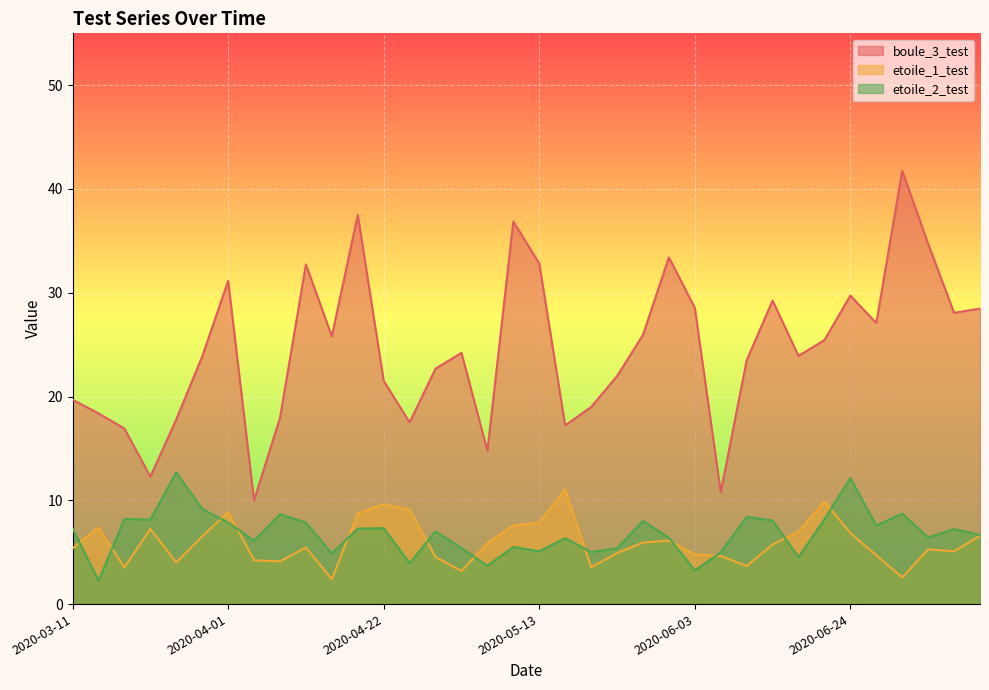

At which category is the sum across all series the highest?

2020-04-18